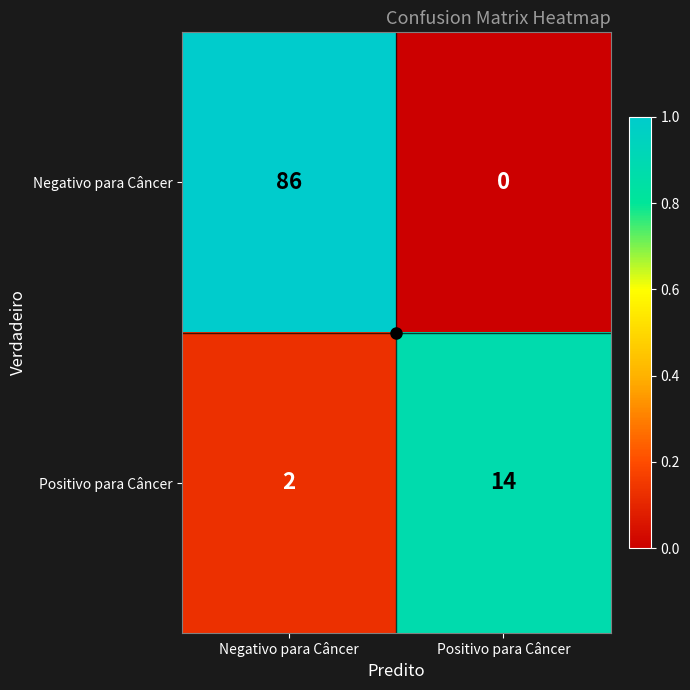

Read the Negativo para Câncer value at Negativo para Câncer, to the nearest 5.

85